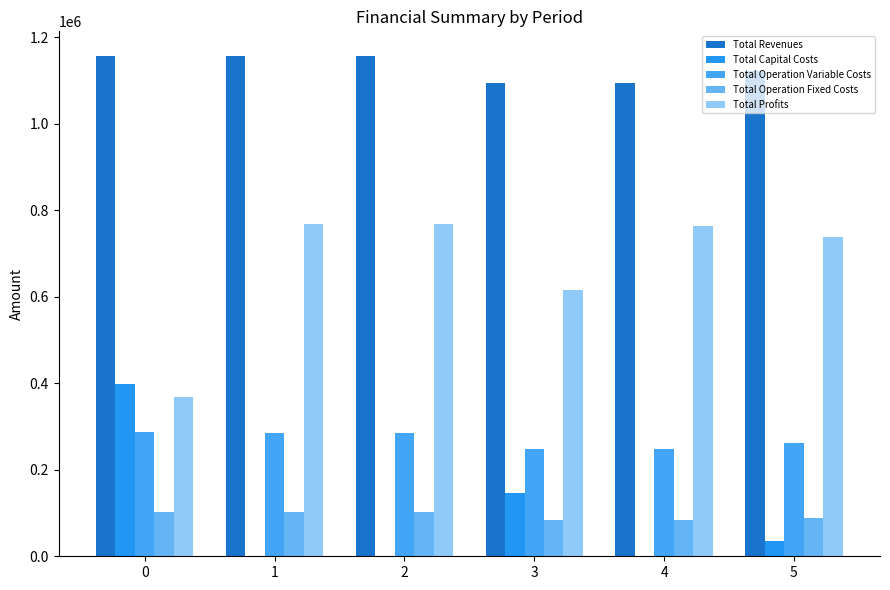

How many values in the Total Operation Variable Costs series exceed 284386?

3